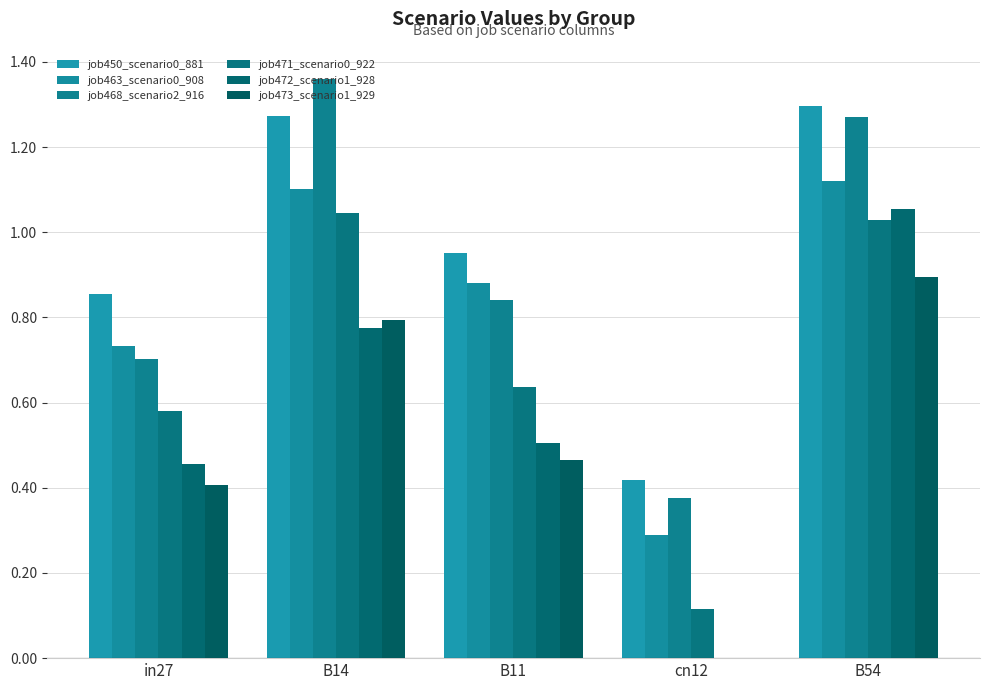

At which category is the sum across all series the highest?

B54